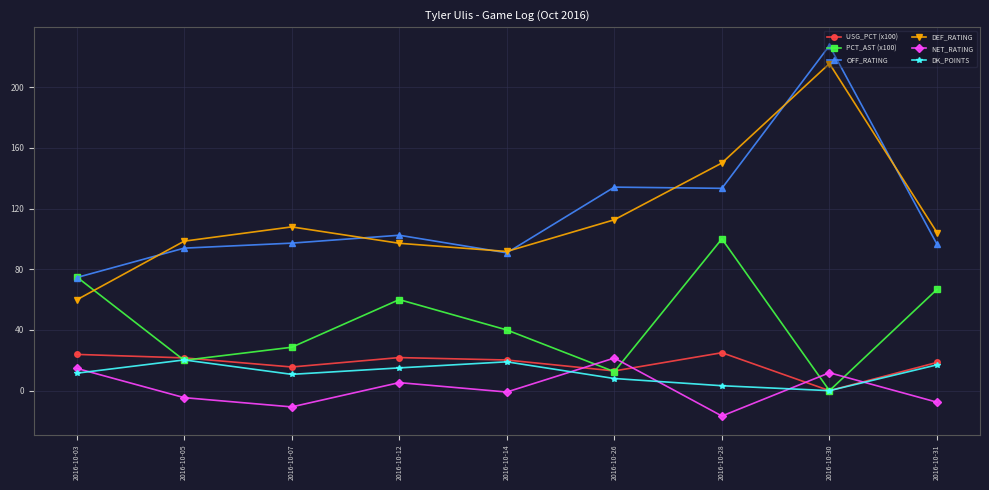

What value does the NET_RATING series have at 2016-10-30?

11.8